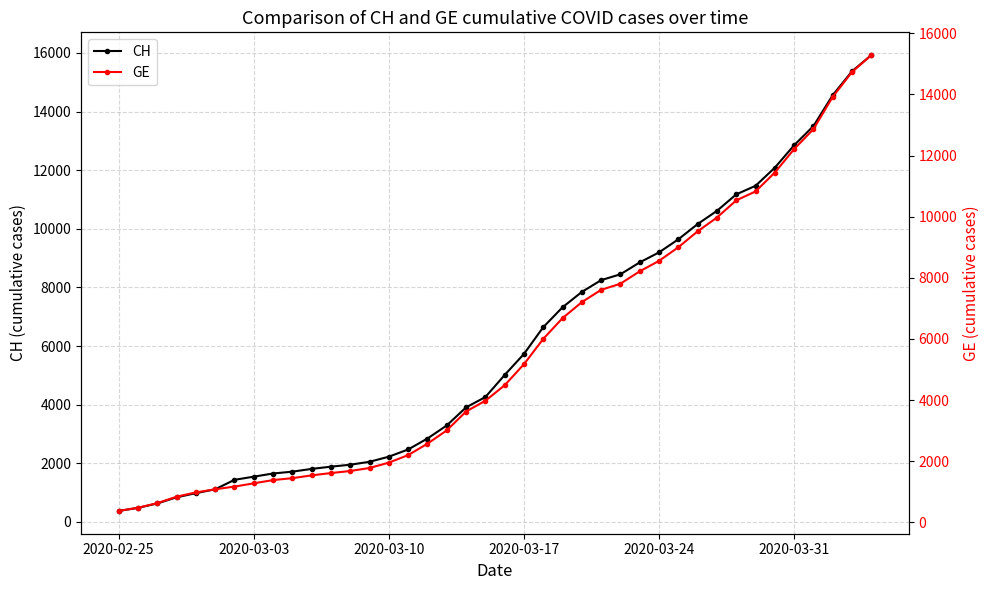

Reading left to right, transcribe all the data shown in this chart.

CH: 375	479	630	840	981	1113	1436	1544	1652	1715	1809	1885	1952	2051	2226	2472	2845	3291	3908	4259	5012	5731	6644	7323	7847	8249	8449	8855	9196	9642	10162	10613	11175	11467	12086	12852	13505	14561	15375	15926
GE: 375	479	630	840	981	1083	1171	1278	1384	1447	1538	1614	1681	1780	1955	2201	2574	3010	3627	3978	4485	5174	6002	6681	7205	7607	7807	8213	8554	9000	9520	9971	10533	10825	11444	12210	12863	13919	14733	15284